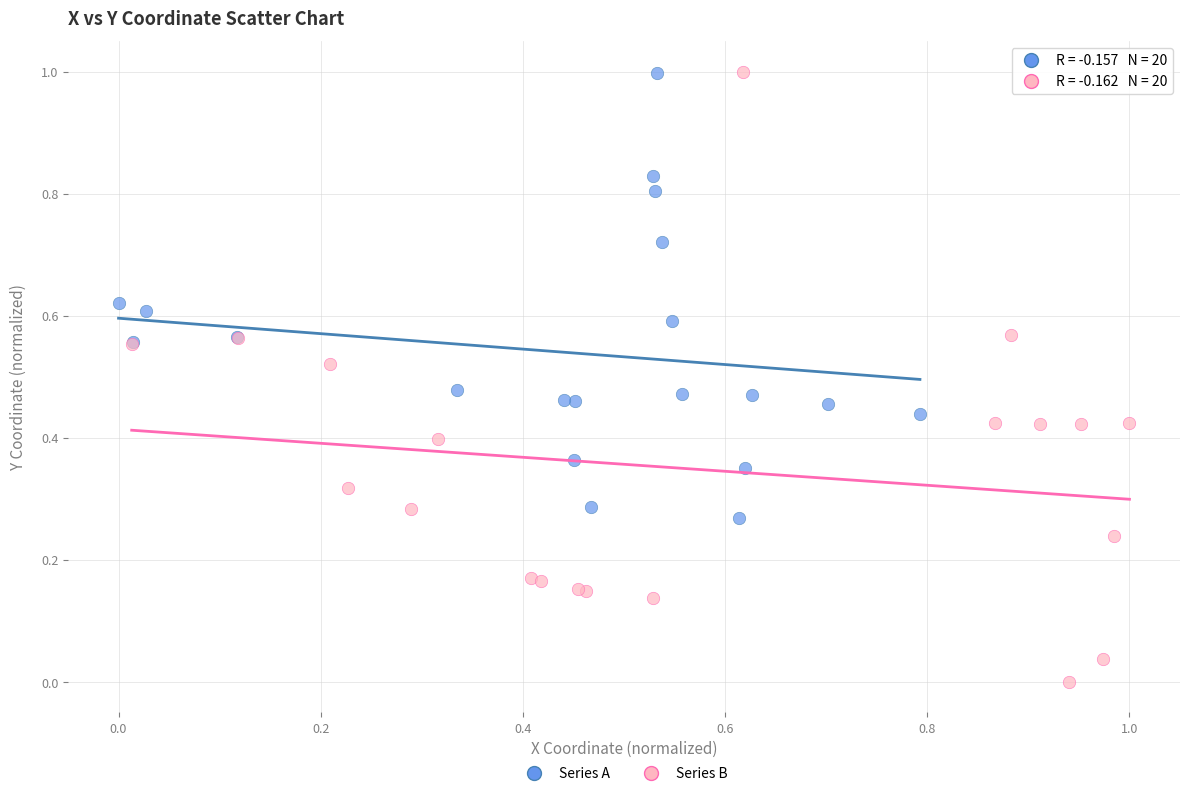

Which series has the widest spread of Y values?

Series B